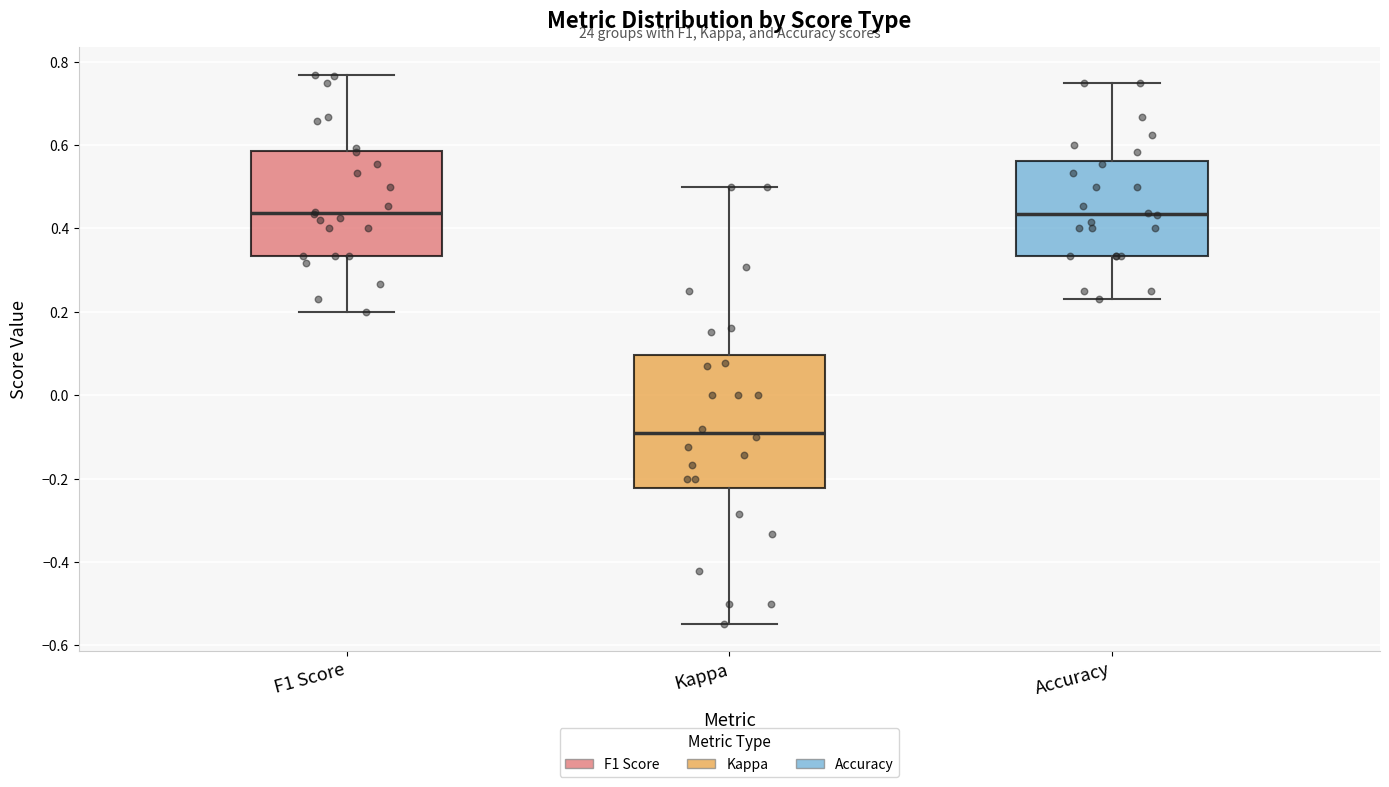

Comparing the boxes themselves (not the whiskers), which one is the tallest?

Kappa